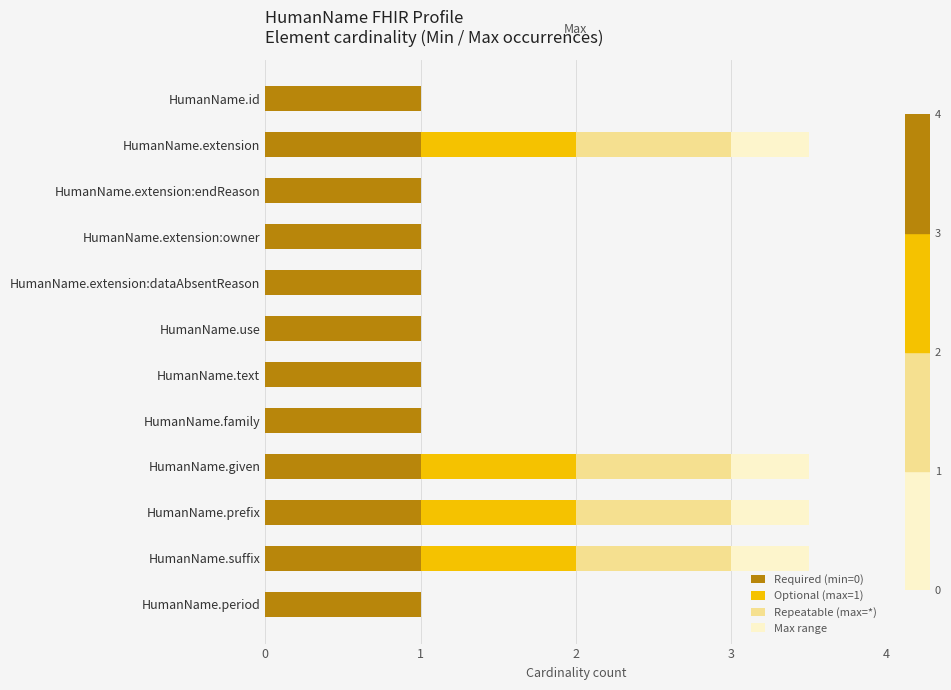

What is the sum of all Required (min=0) values?

12.0